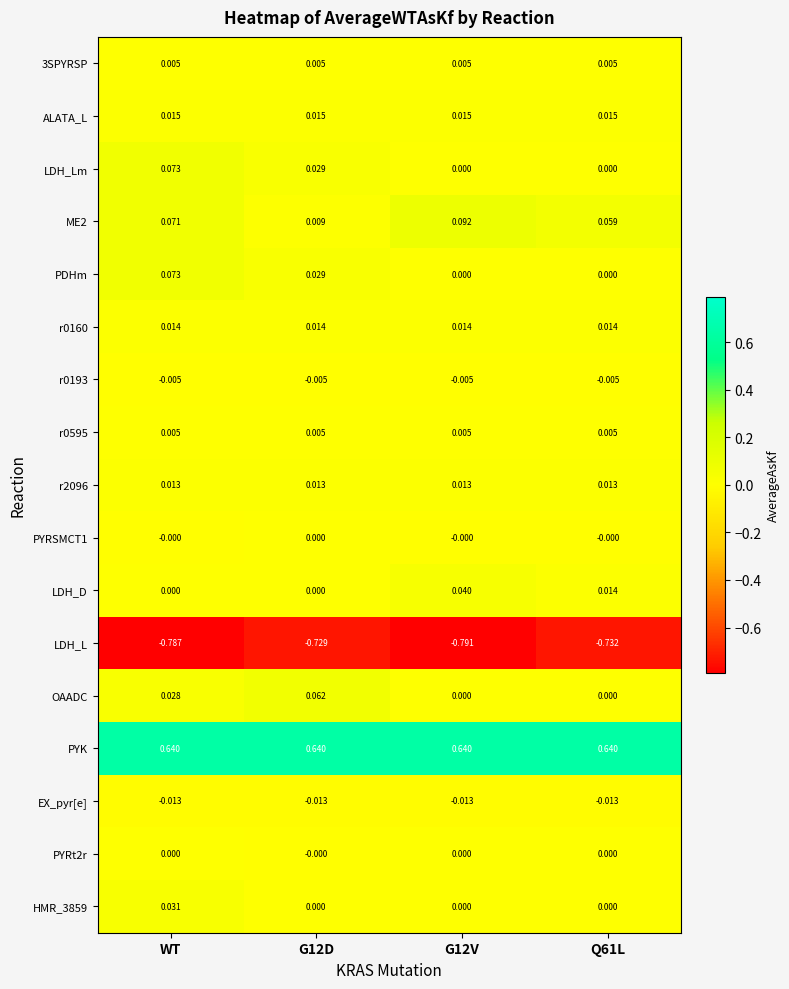

At which category is the sum across all series the highest?

WT